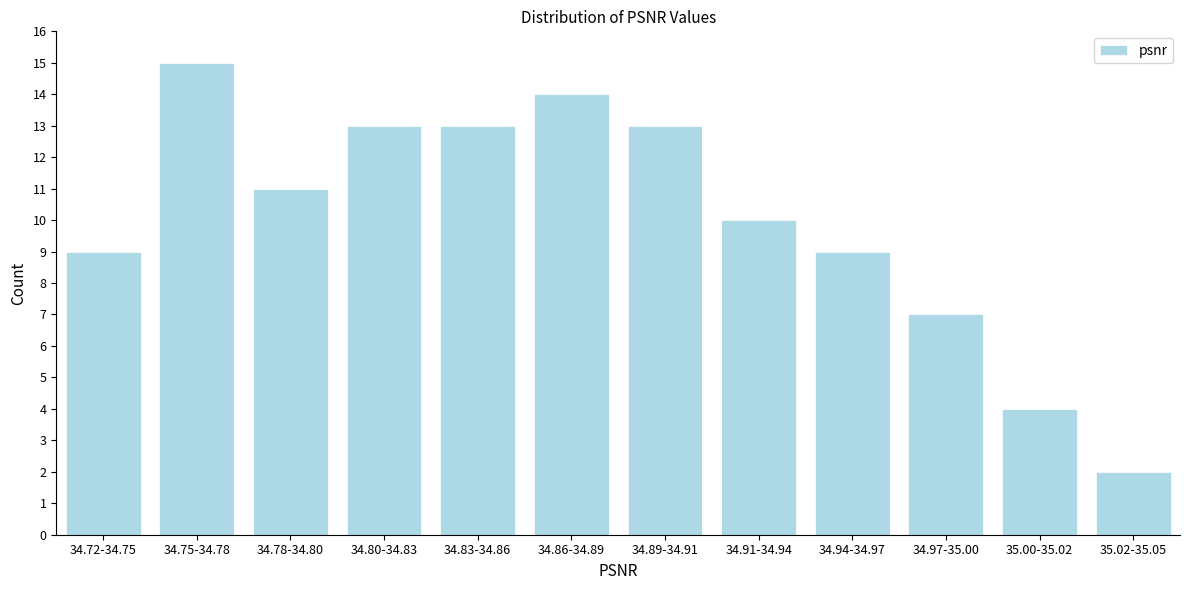

Reading left to right, transcribe all the data shown in this chart.

9	15	11	13	13	14	13	10	9	7	4	2